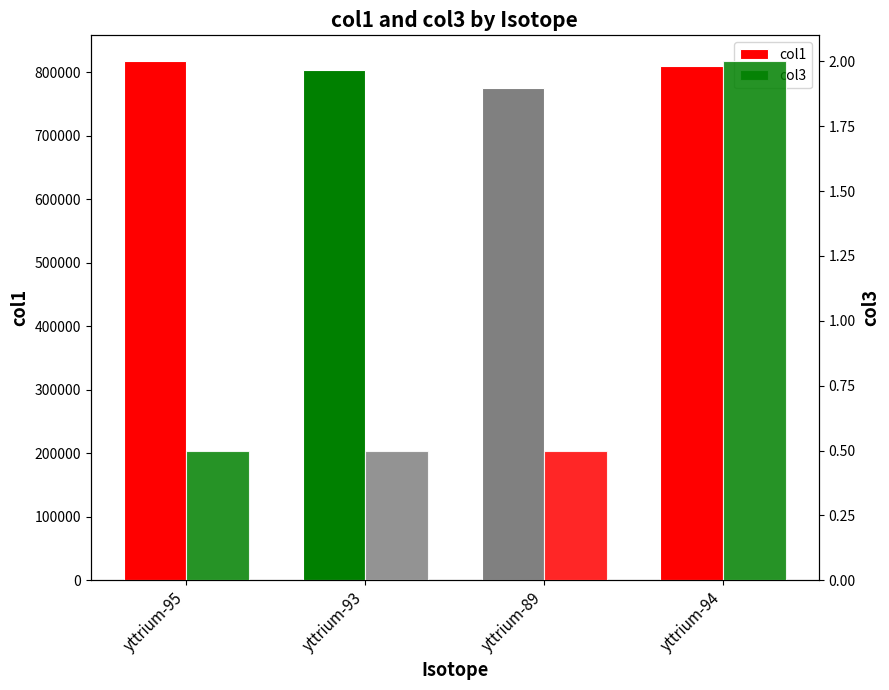

At which label is col1 closest to 796508?

yttrium-93